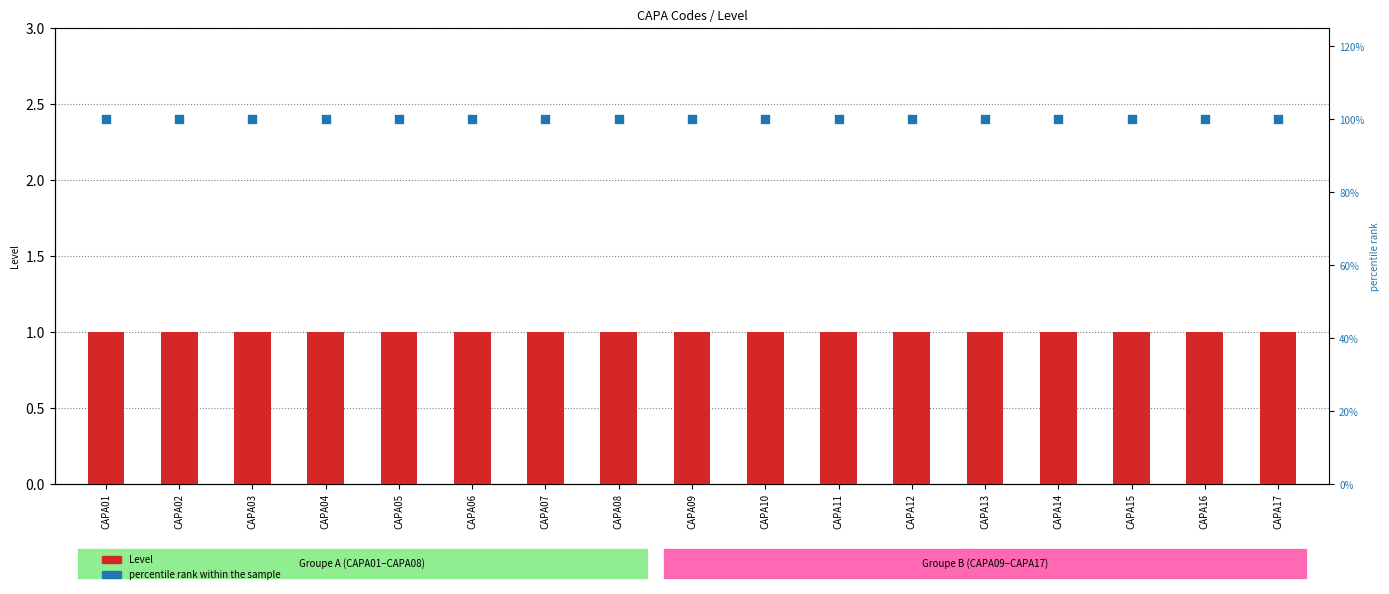

What are all the series names shown in the legend?

Level, percentile rank within the sample